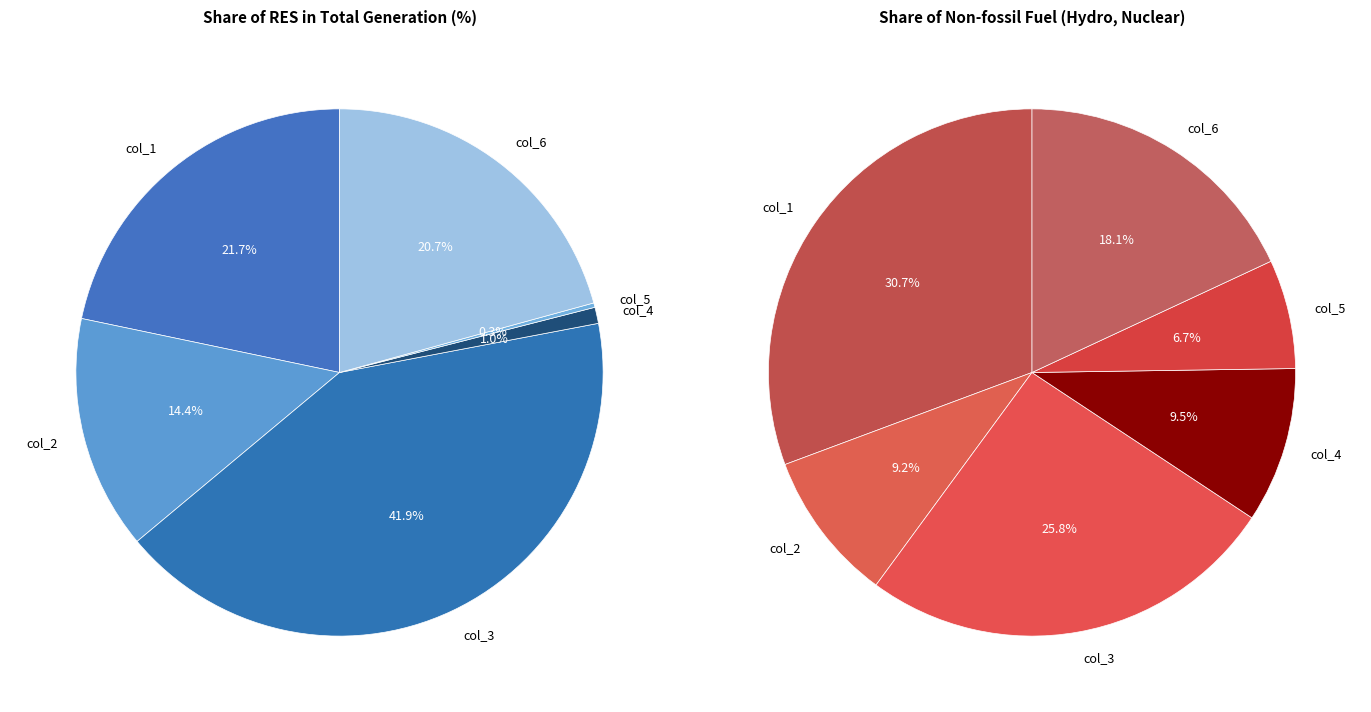

Rank the series at col_4 from highest to lowest value.

Share of Non-fossil fuel (Hydro, Nuclear), Share of RES in total generation (%)